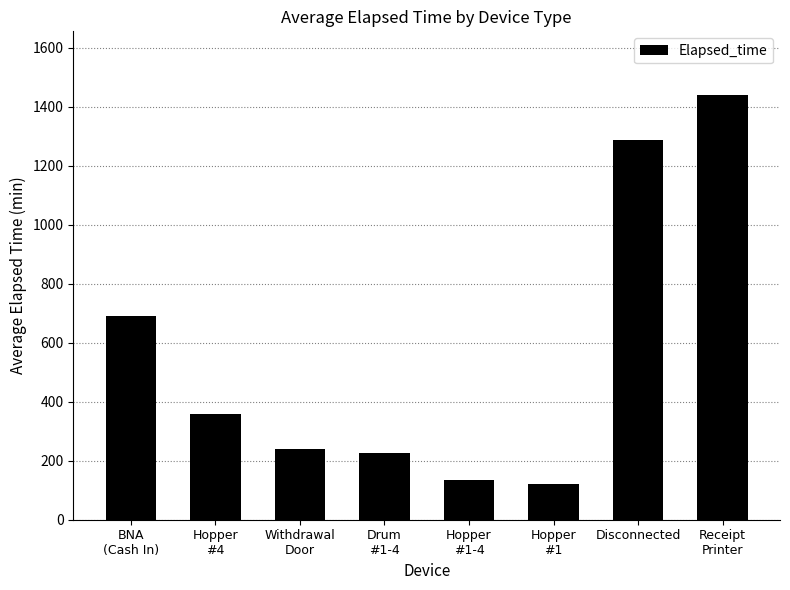

Count the number of categories in the chart.

8